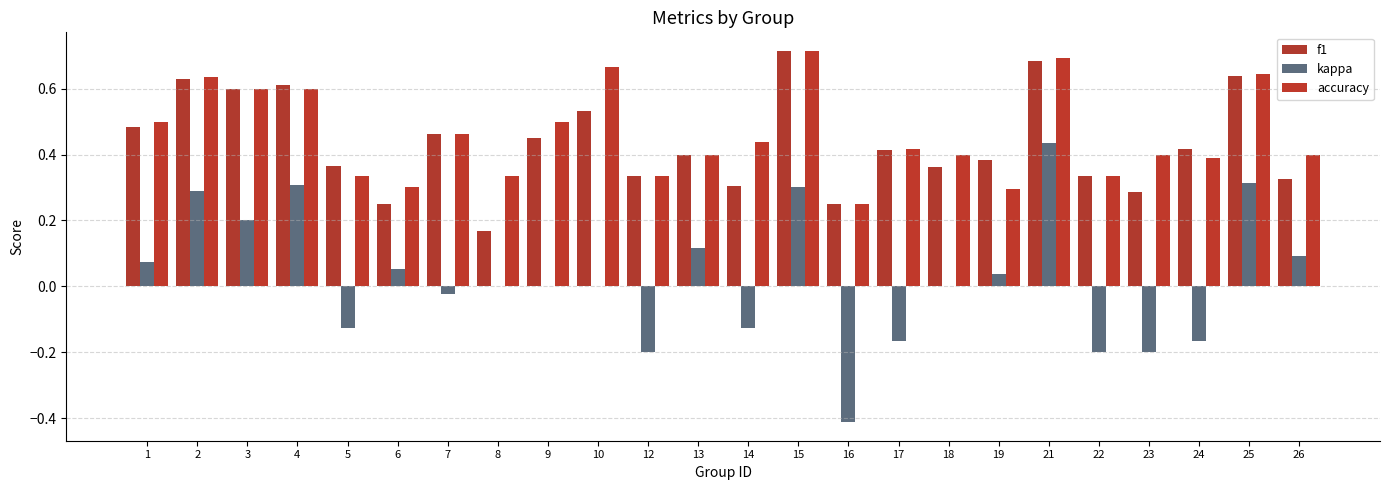

At which category is the sum across all series the highest?

21